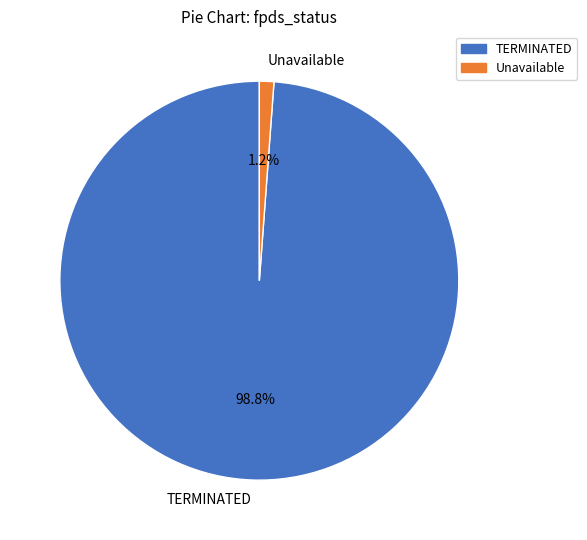

Between TERMINATED and Unavailable, which is larger?

TERMINATED